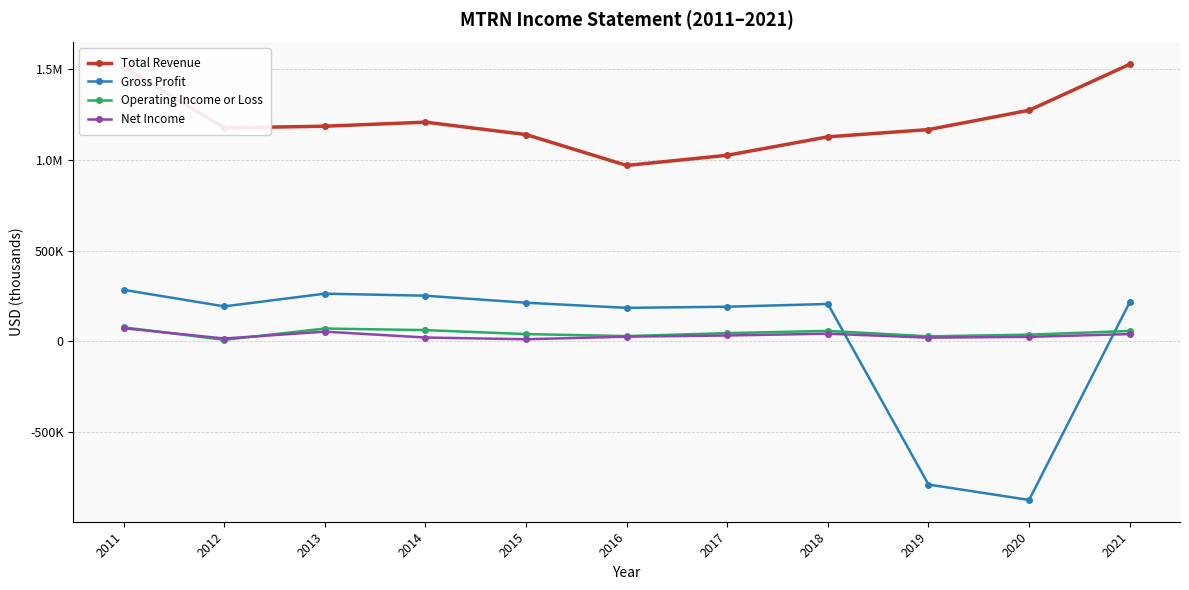

Does the chart have visible grid lines?

Yes